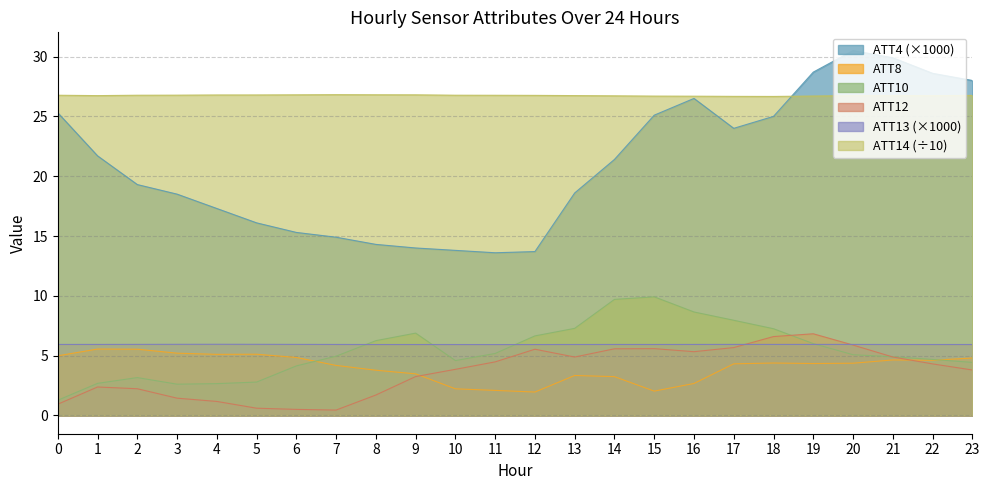

True or false: ATT12 and ATT4 cross at least once.

False